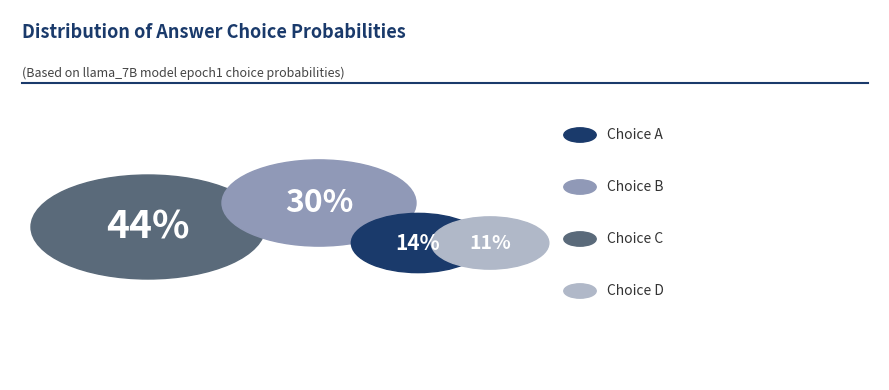

Rank the categories by value from lowest to highest.

D, A, B, C